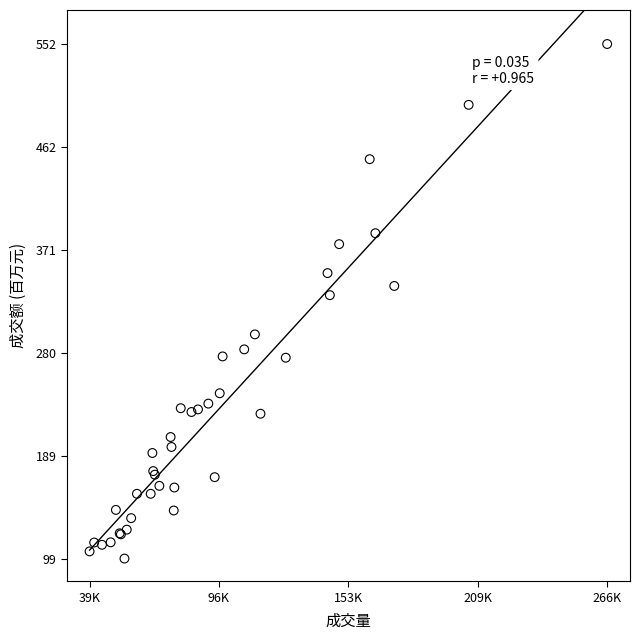

What Y value in the scatter plot is closest to 325?

330.9